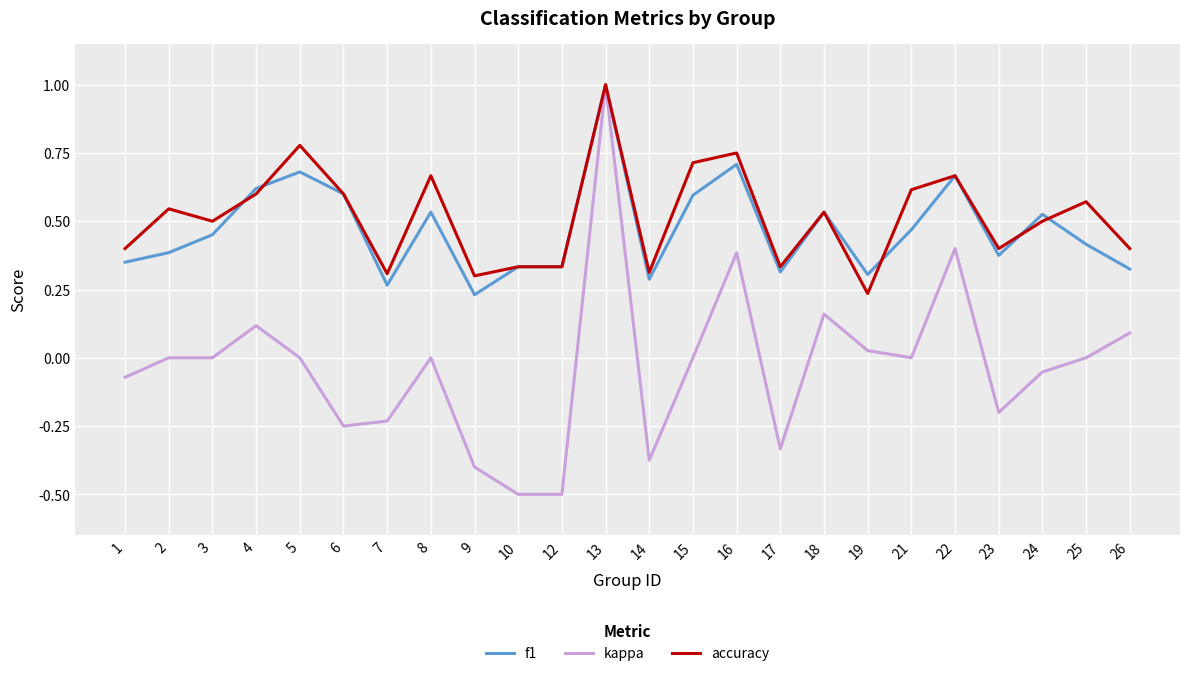

Is the value of f1 at 14 greater than the value of kappa at 5?

Yes